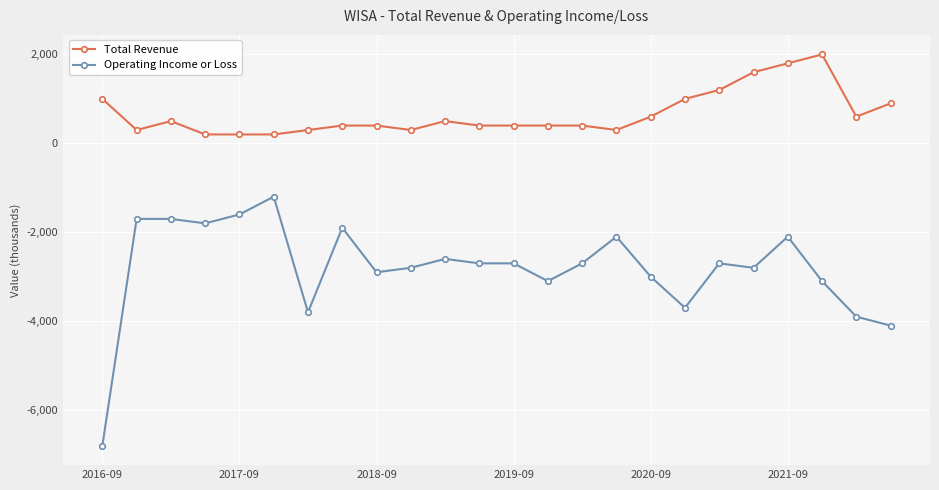

What is the minimum value for Total Revenue?

200